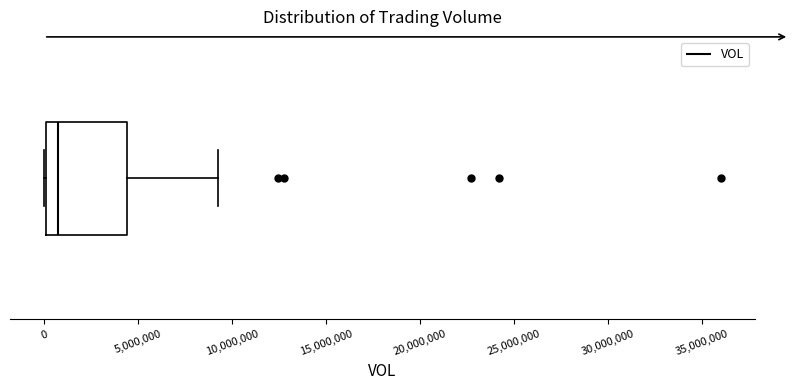

Read this box plot against the x-axis: the position of the median line, the range covered by the box, and the ends of both whiskers. The values are not printed on the chart, so give them approximately, as read against the axis.

median 1000000, box 0 to 4500000, whiskers 0 to 9500000